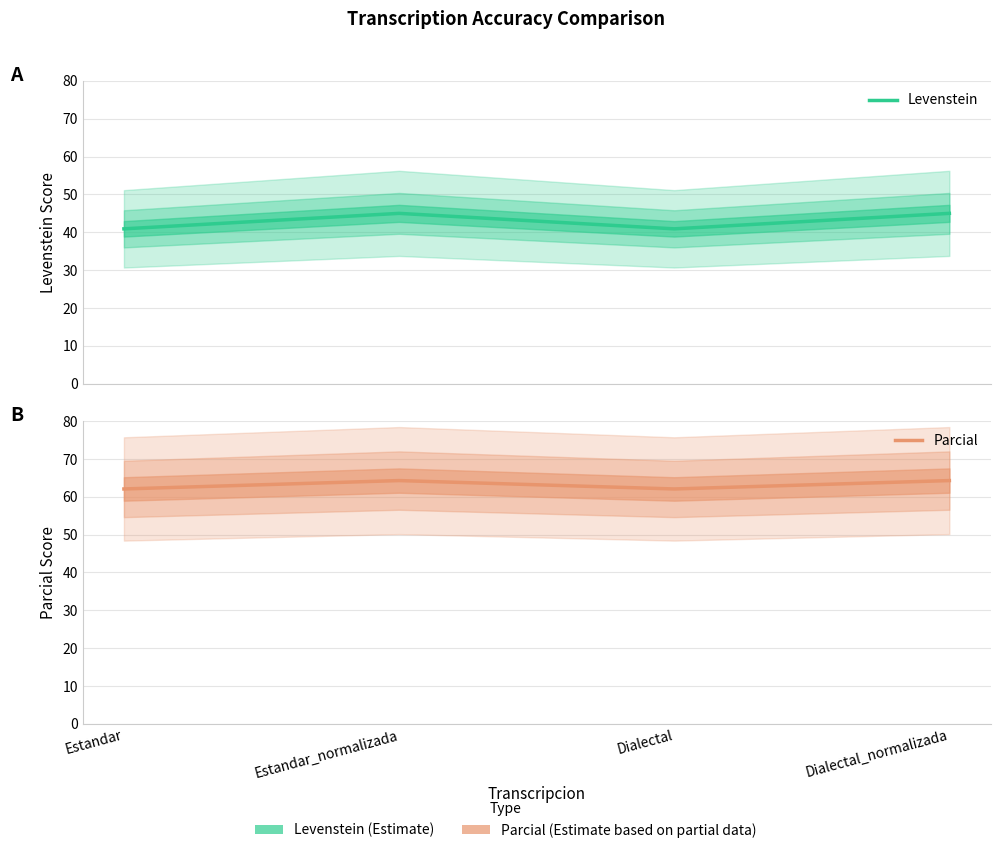

Rank the series at Dialectal_normalizada from highest to lowest value.

Parcial, Levenstein